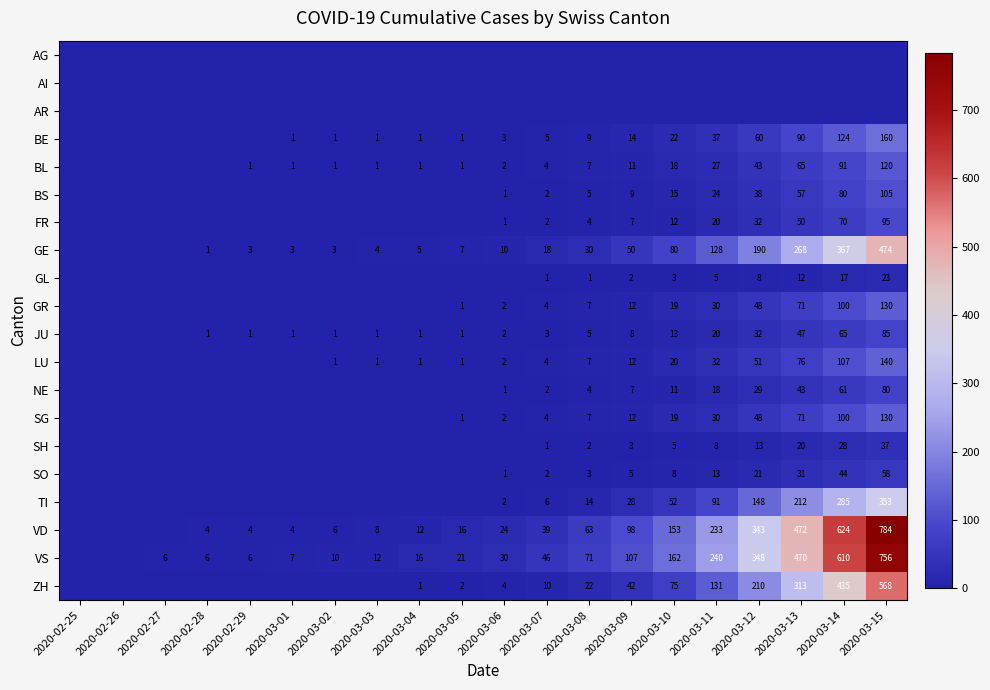

What is the highest value of the JU series?

85